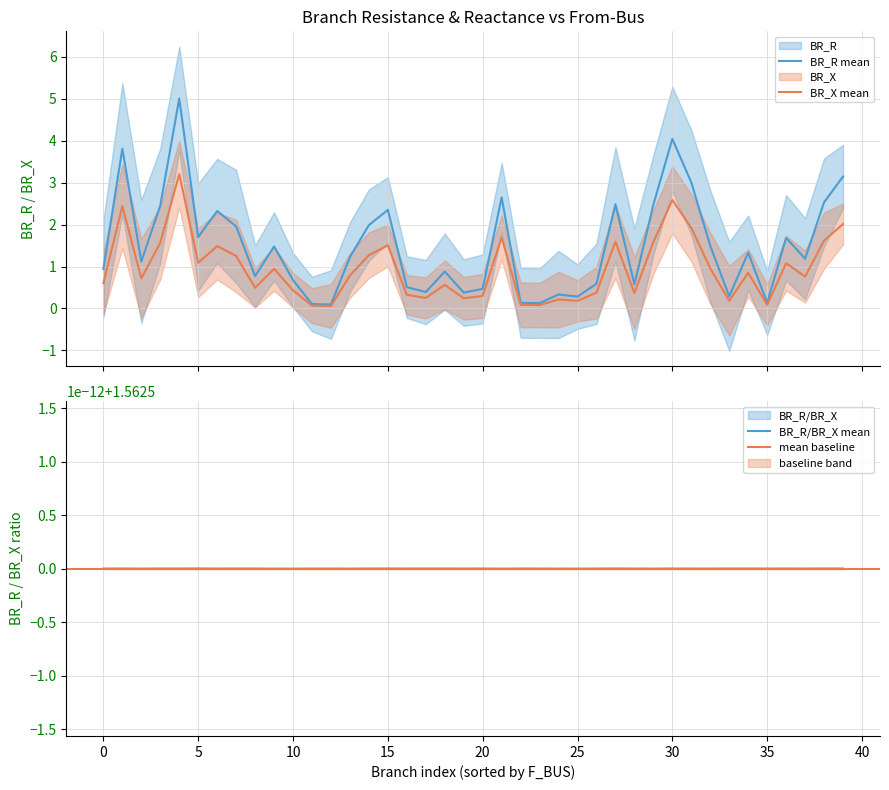

True or false: BR_X and BR_R intersect in this chart.

False